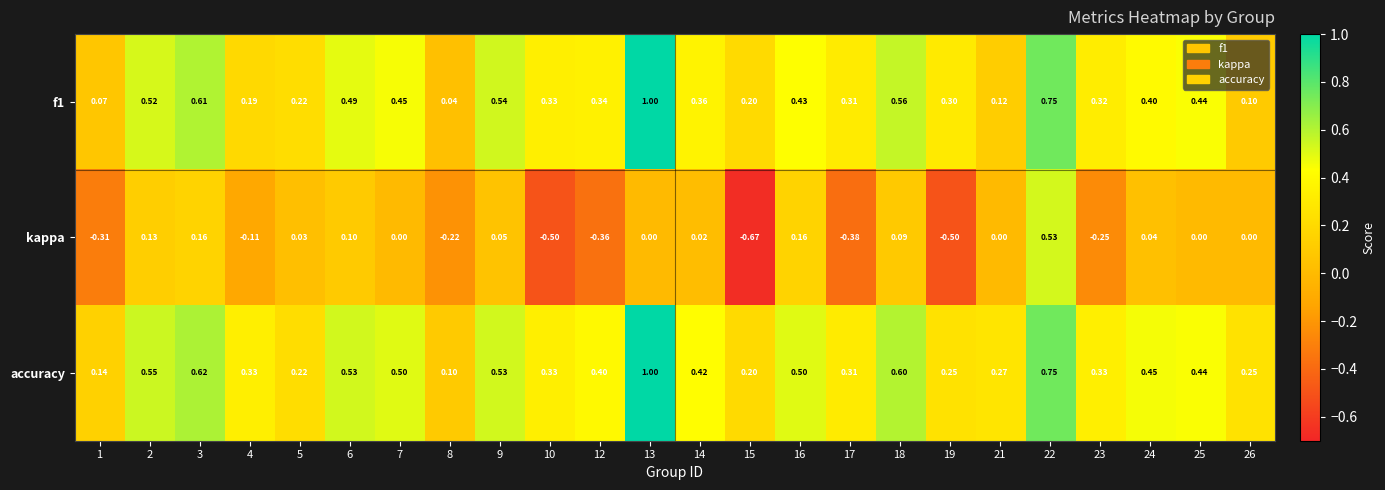

Which series has the largest total across all categories?

accuracy